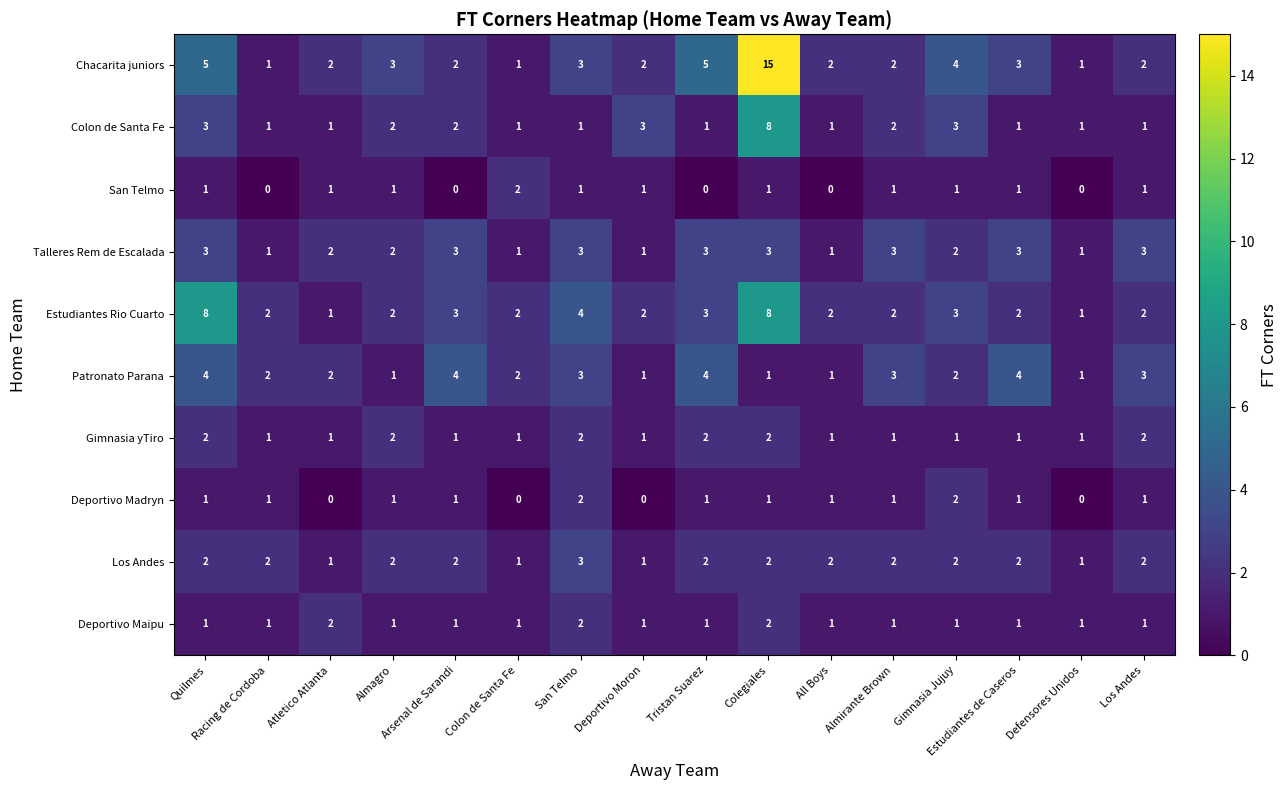

Which series has the largest total across all categories?

Chacarita juniors